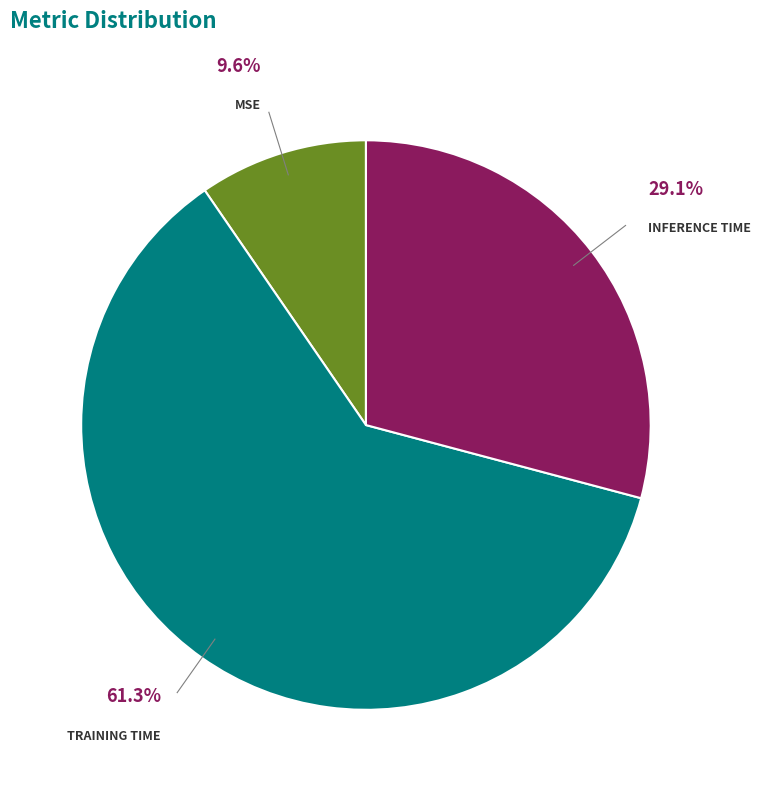

Does any single category account for the majority?

Yes